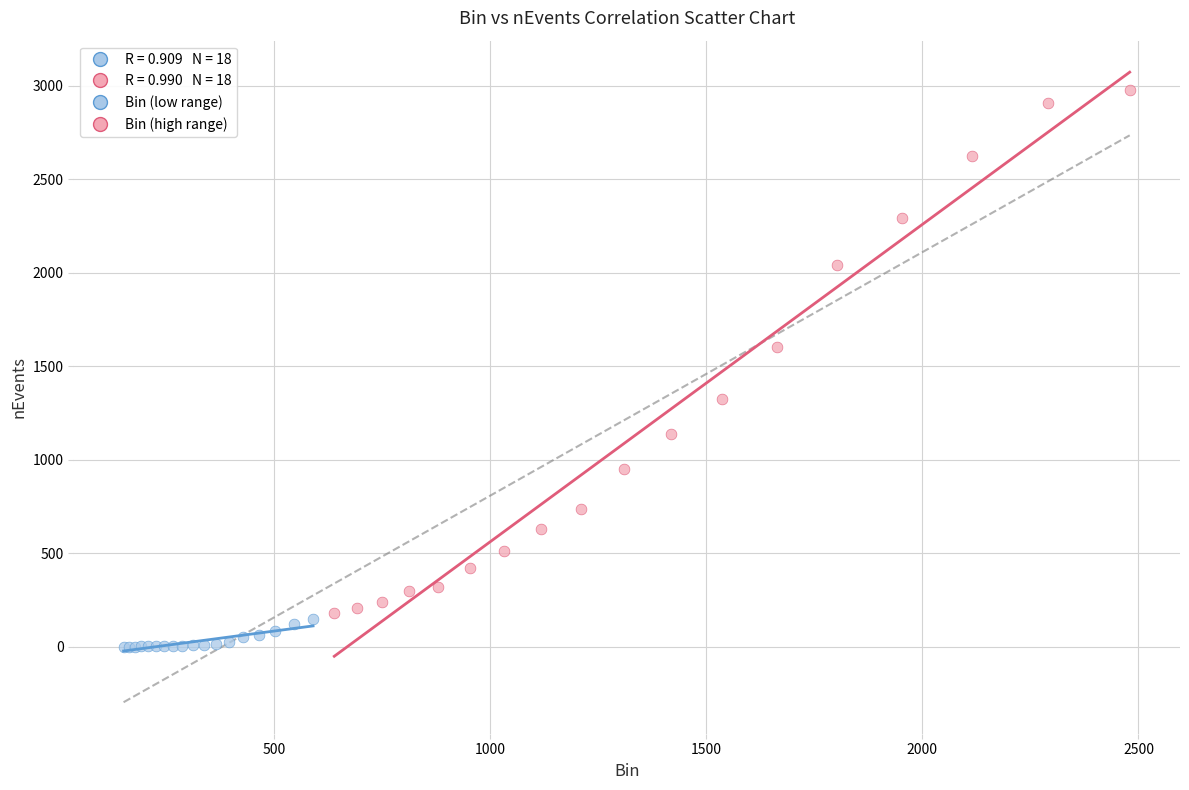

Which series has the largest Y range (max minus min)?

Bin (high range)